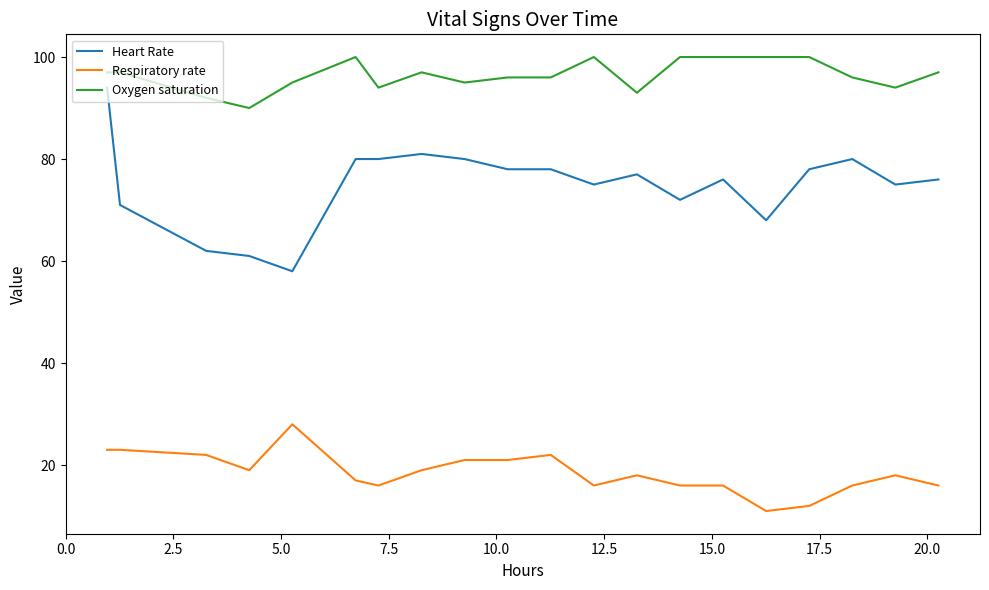

What is the minimum value shown in the chart?

11